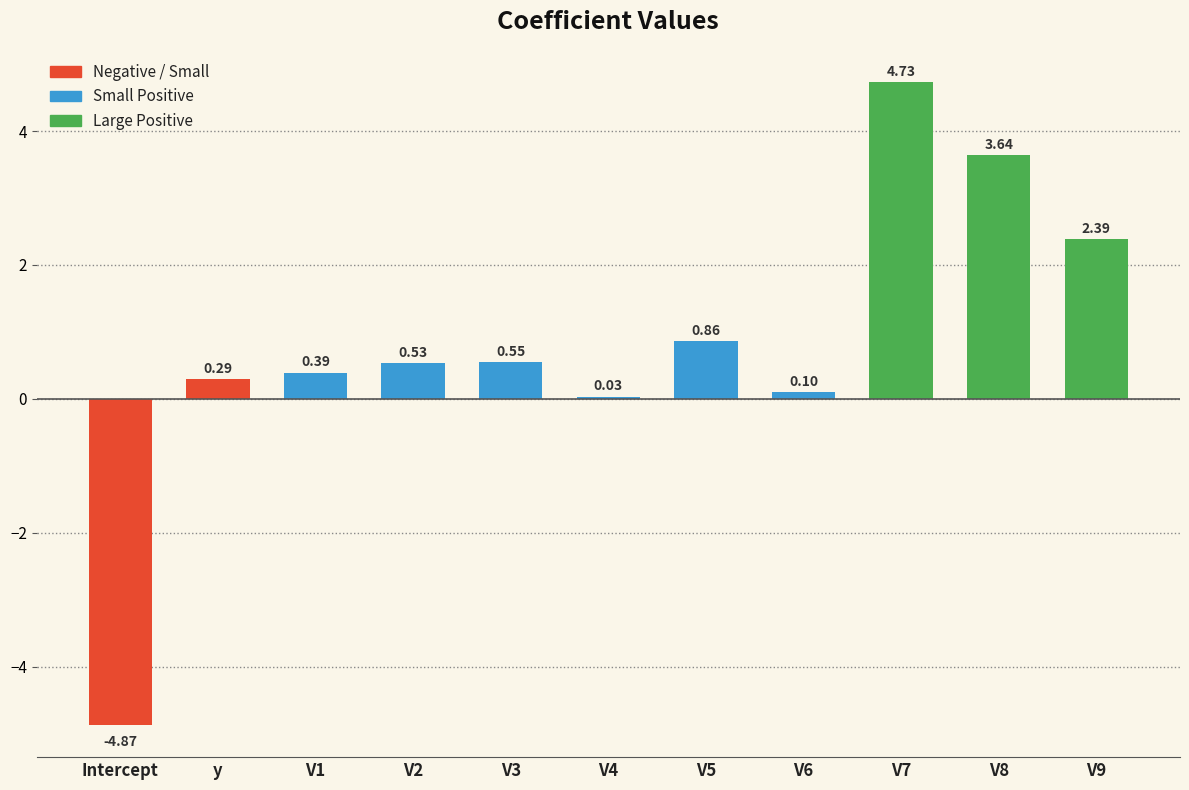

How many positive values are there?

10